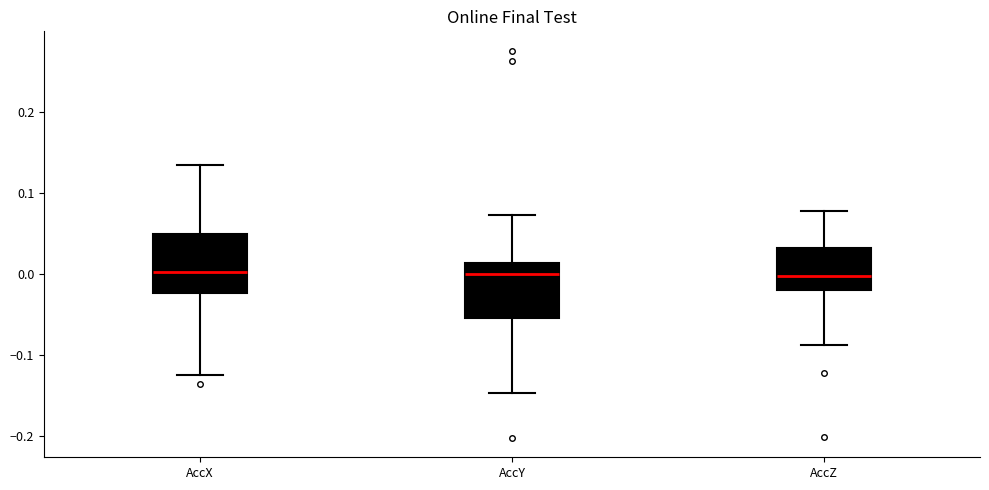

Where does the lower whisker of the box for AccY end on the y-axis? The values are not printed on the chart, so give them approximately, as read against the axis.

-0.15